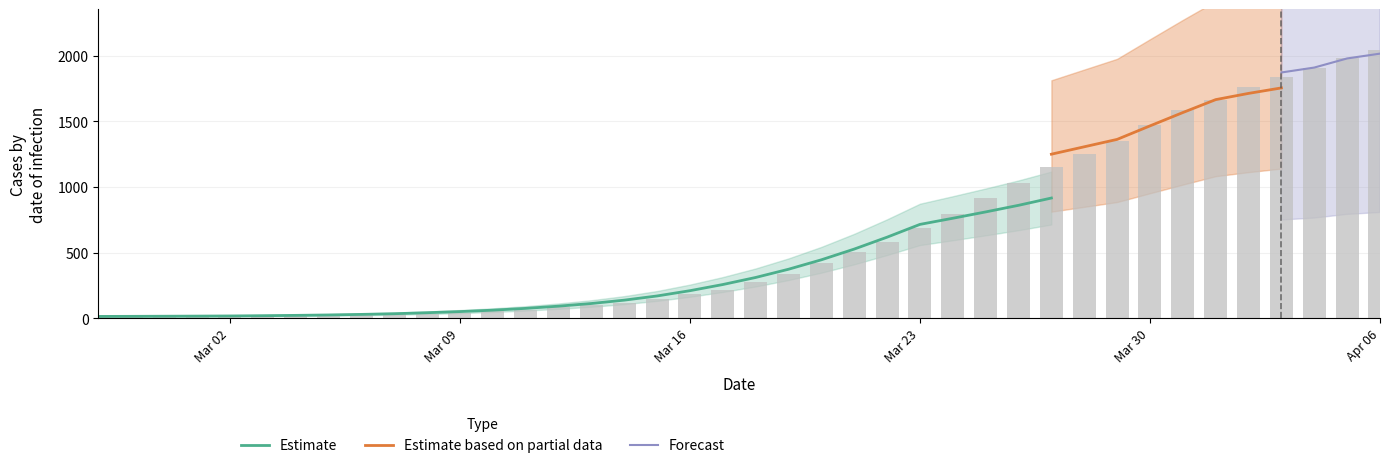

What is the change in value from 2020-03-21 to 2020-04-01?

+1155